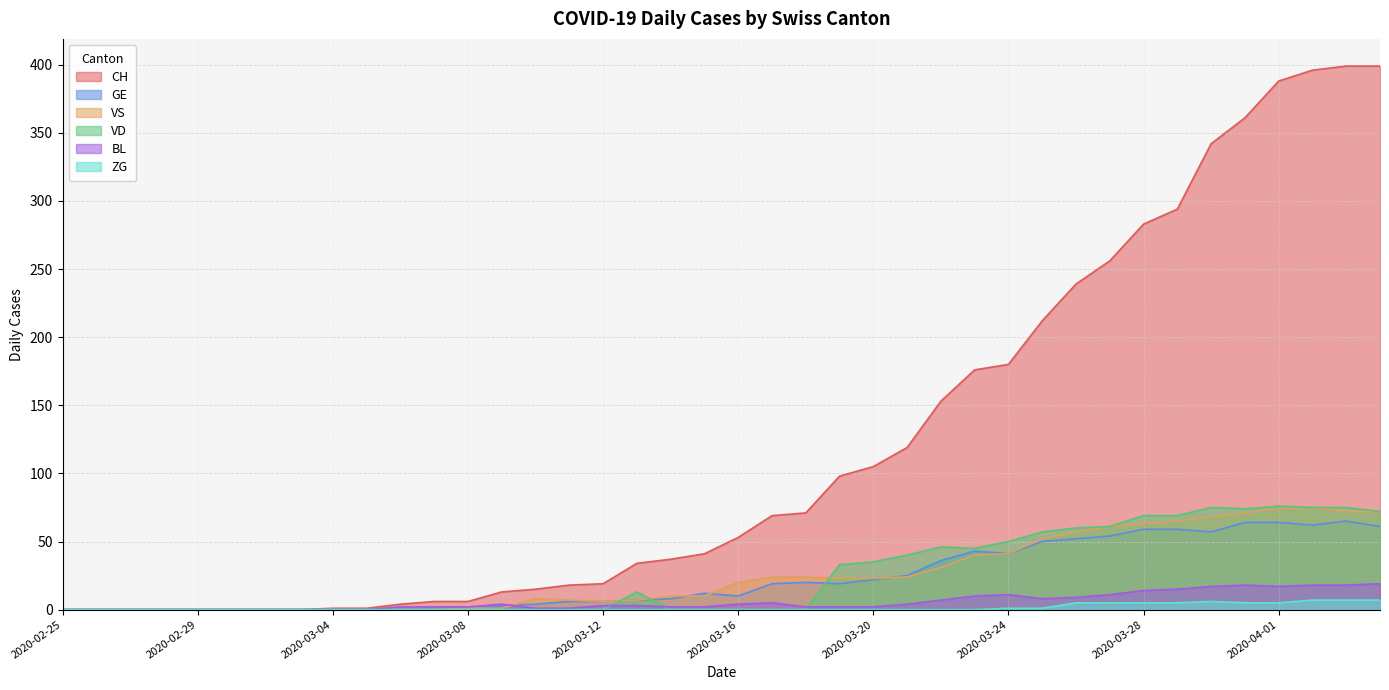

What is the spread (max minus min) of values at 2020-03-21?

119